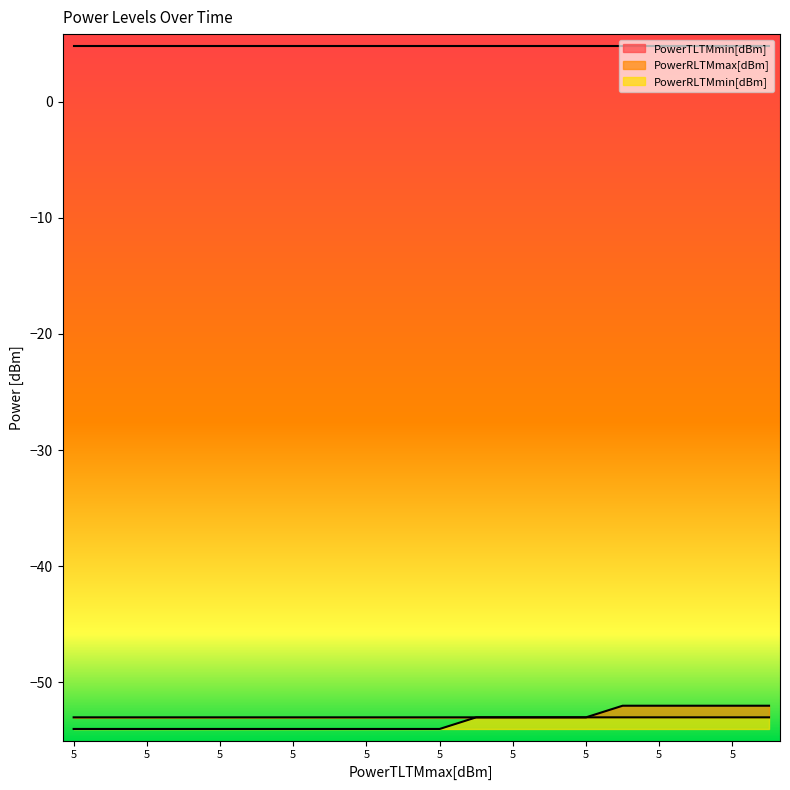

The PowerRLTMmax[dBm] series shows -53 at 5. True or false?

True